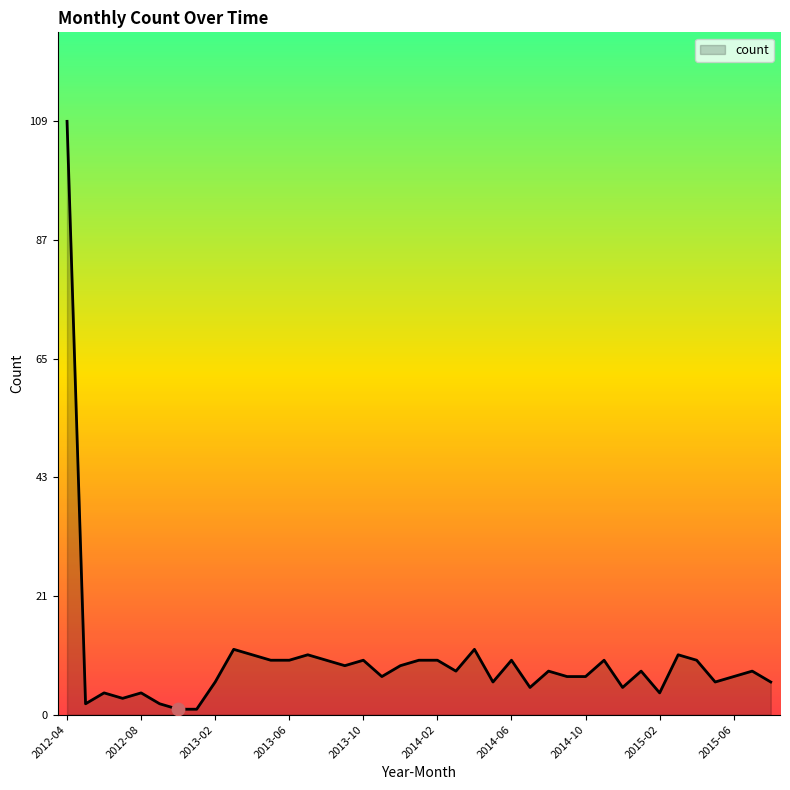

What is the greatest value displayed?

109